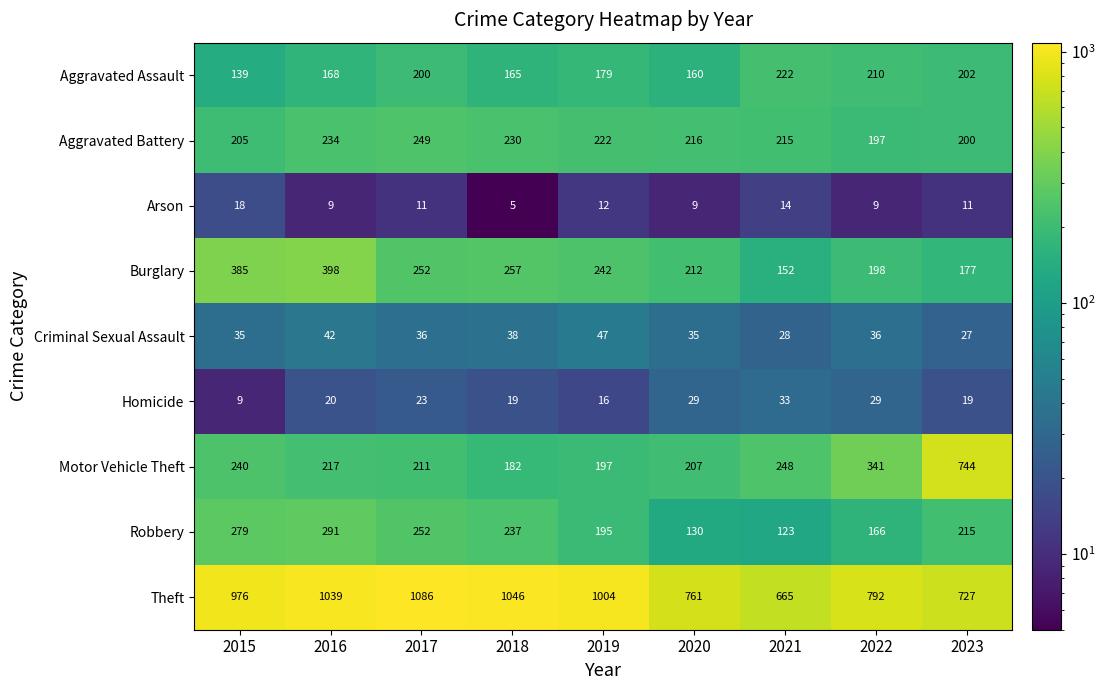

Which series has the largest range (max minus min)?

Motor Vehicle Theft